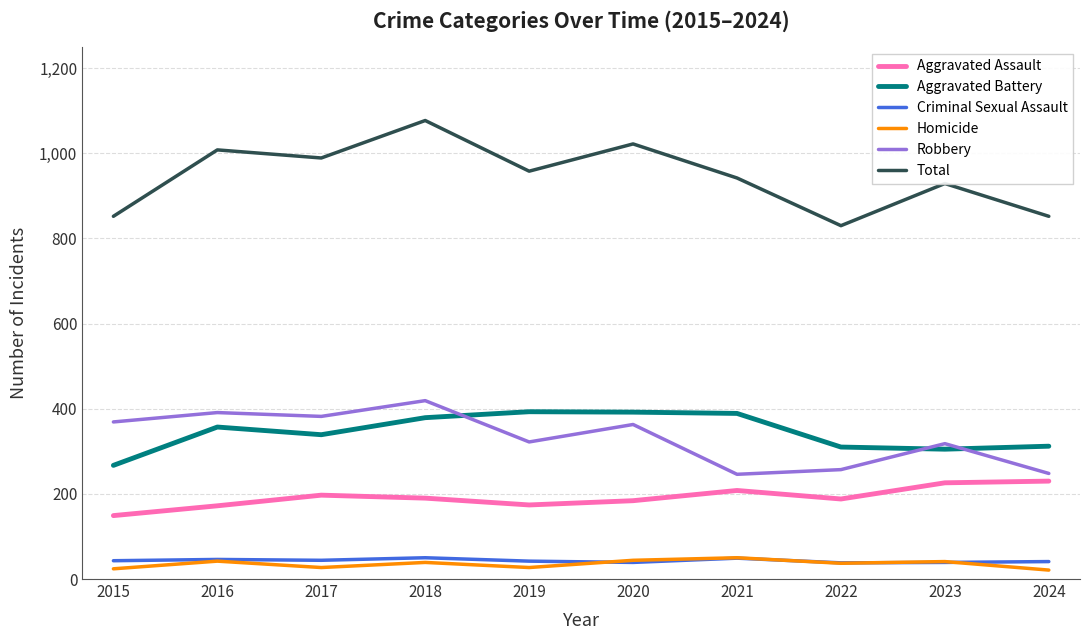

Which series changed the most between 2015 and 2024?

Robbery